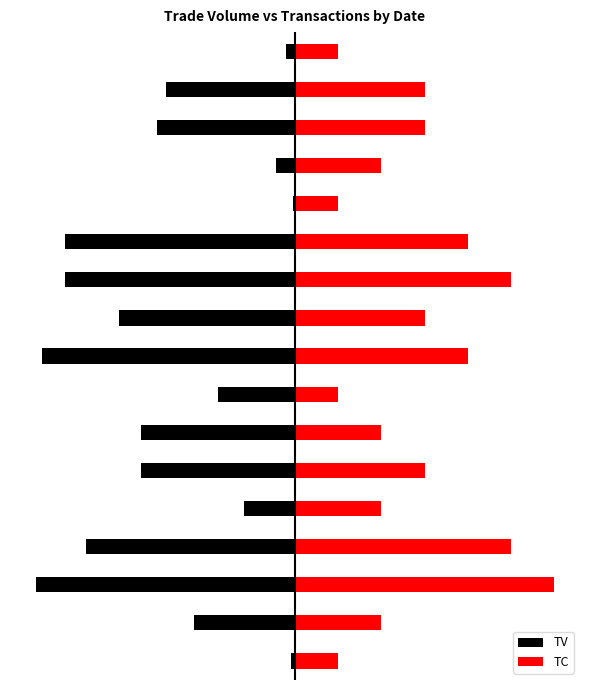

Between 6 and 11, which series saw the biggest shift?

TC